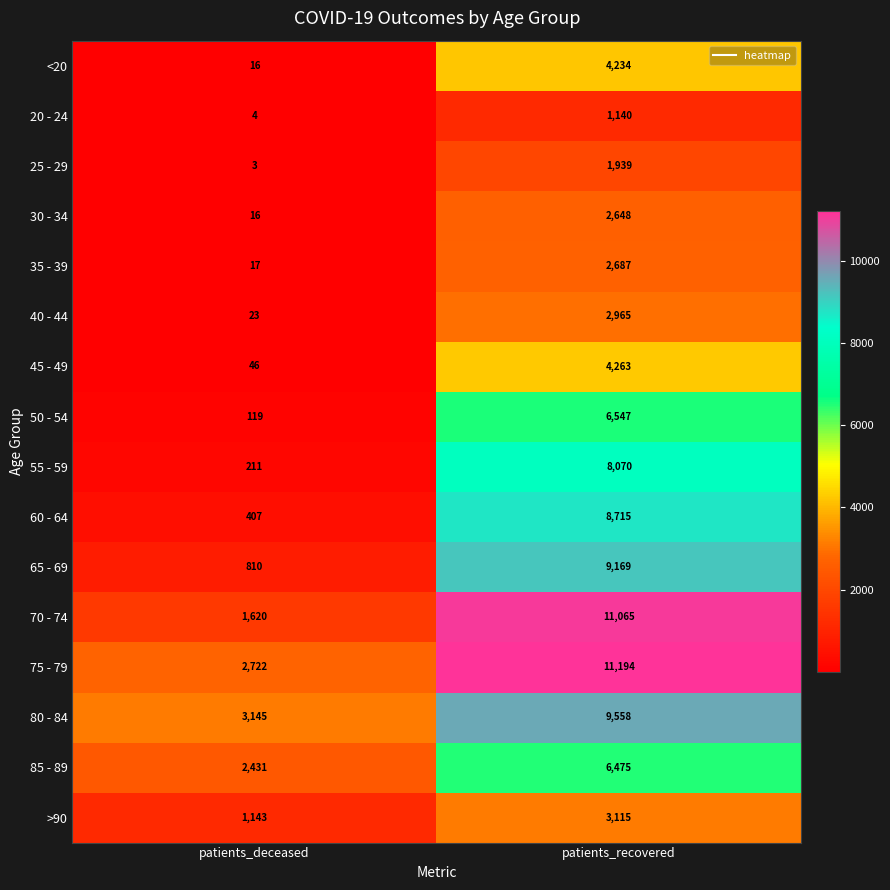

Count the number of data series in this chart.

16